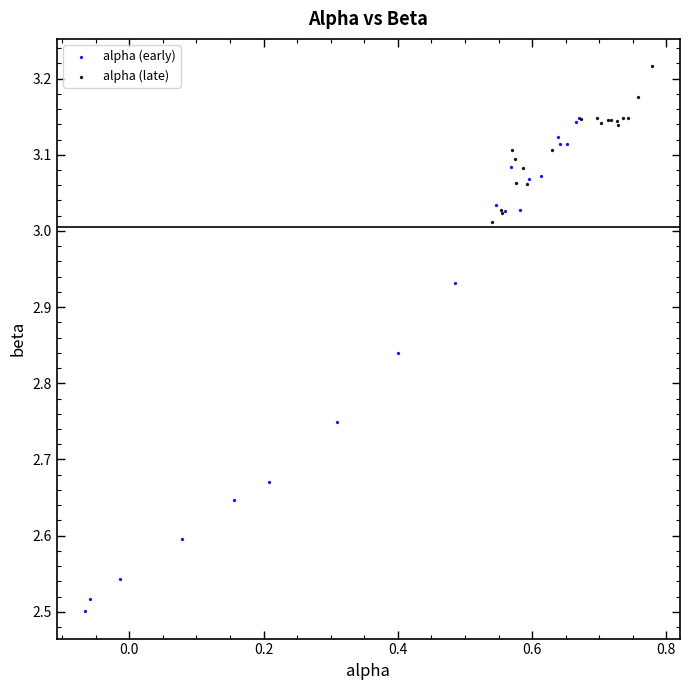

Which series reaches the minimum Y coordinate?

alpha (early)